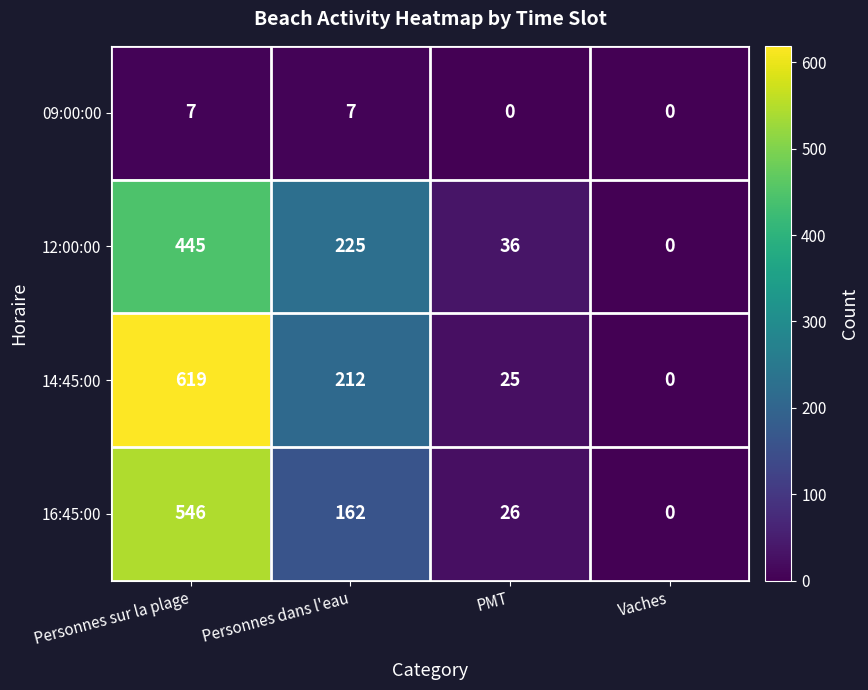

Rank the series by their maximum value, from lowest to highest.

09:00:00, 12:00:00, 16:45:00, 14:45:00